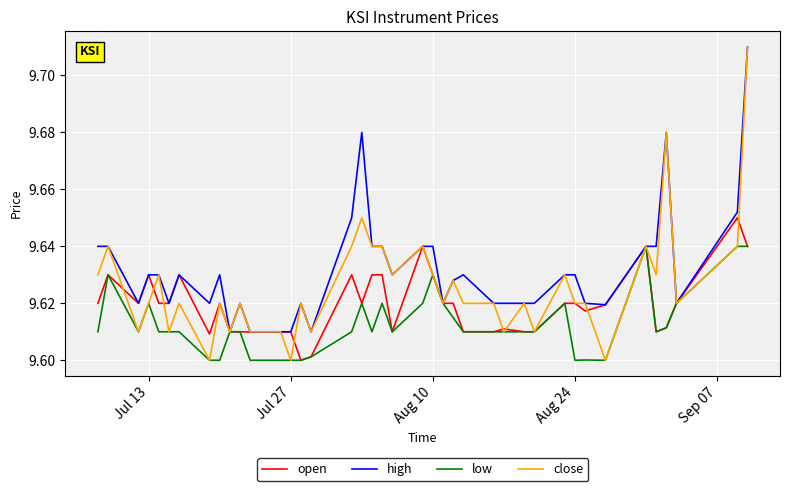

Which series has the largest total across all categories?

high